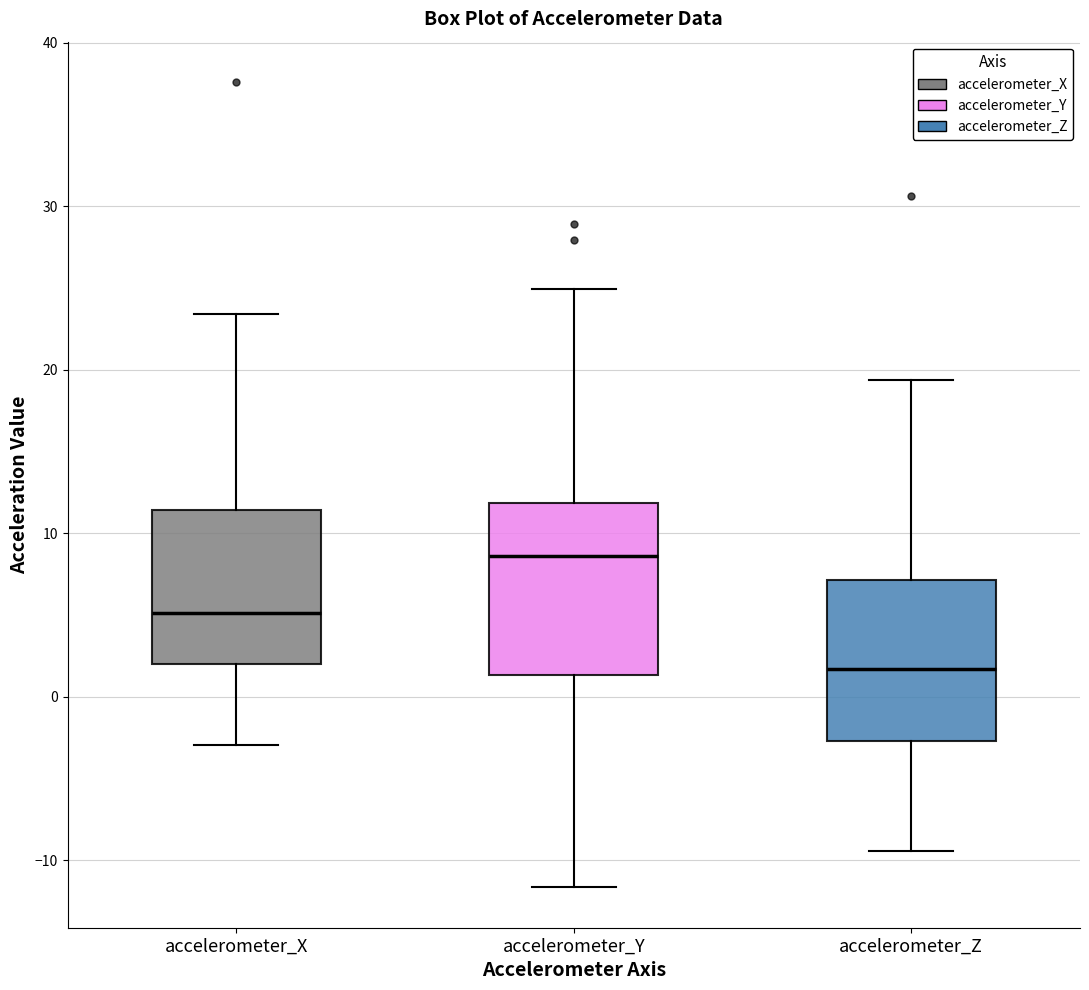

Where is the lower edge of the box for accelerometer_Y on the y-axis? The values are not printed on the chart, so give them approximately, as read against the axis.

1